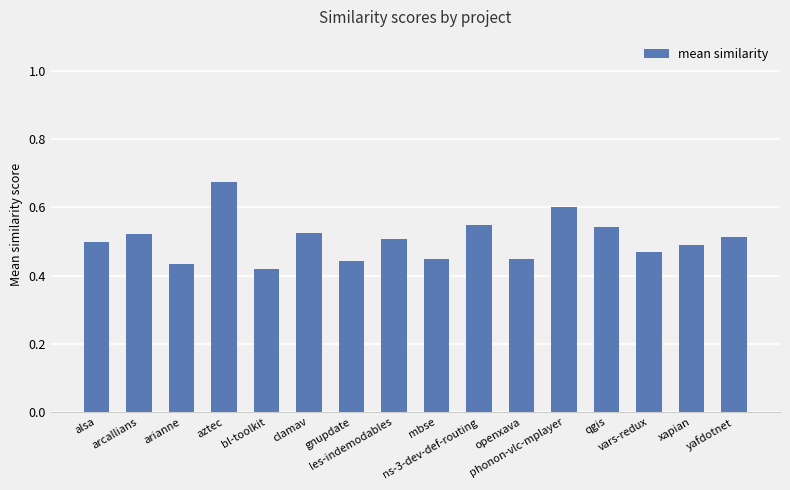

The value at qgis is 0.3. True or false?

False